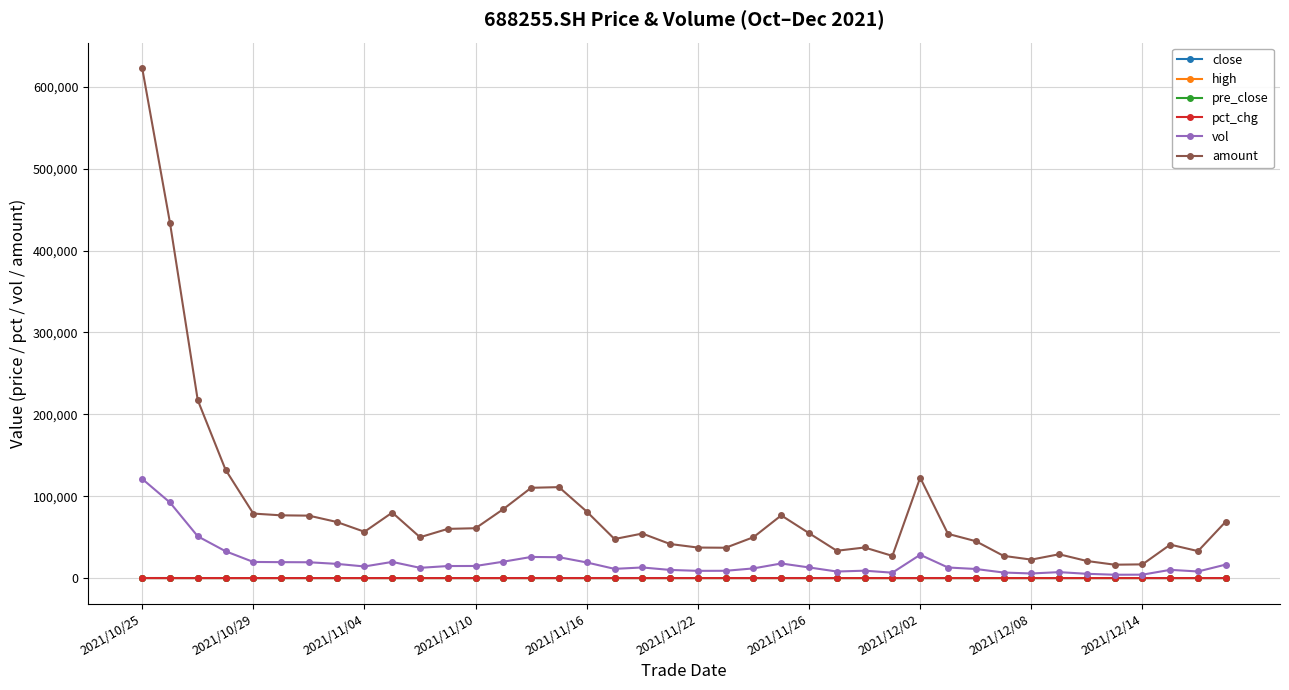

How many values in the high series are below 42?

20